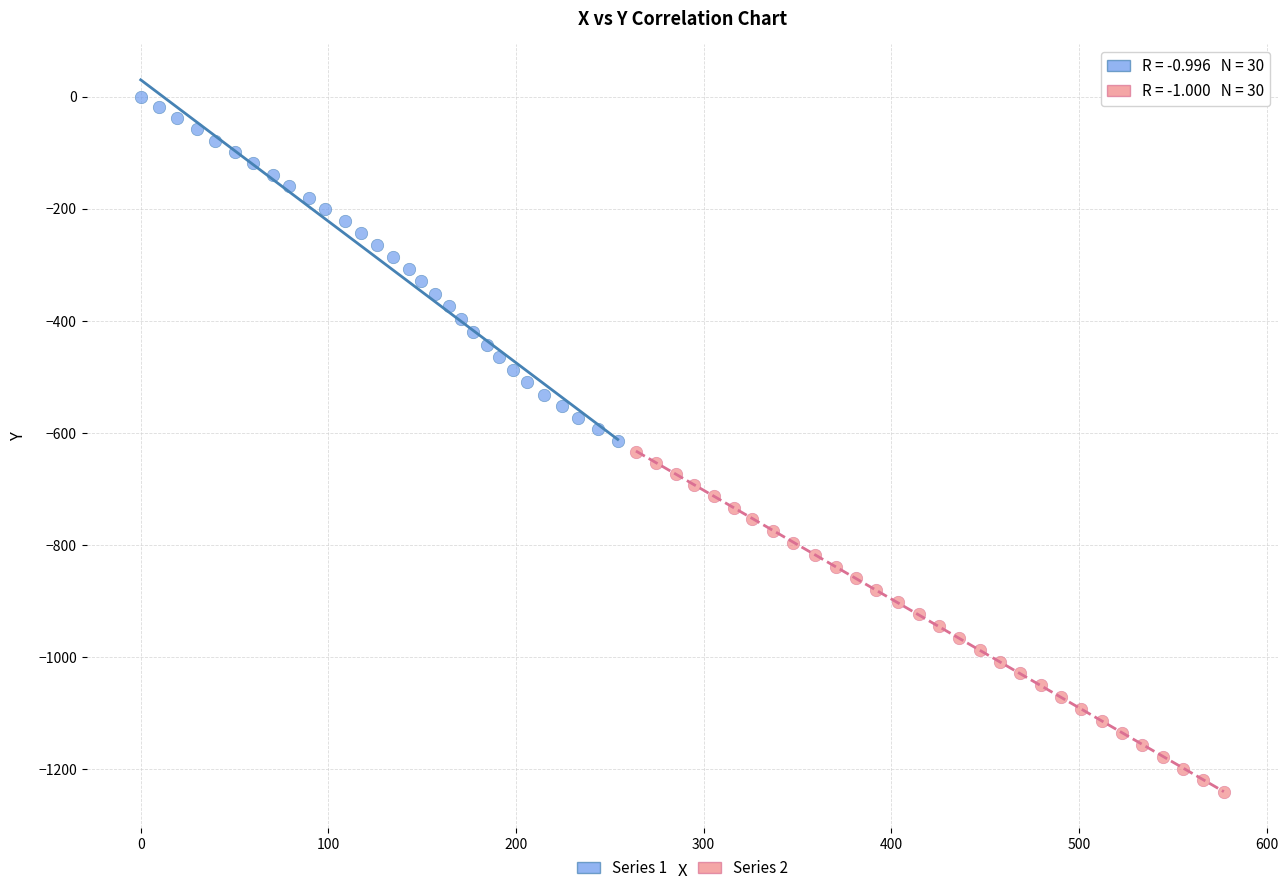

Which series reaches the minimum Y coordinate?

Series 2